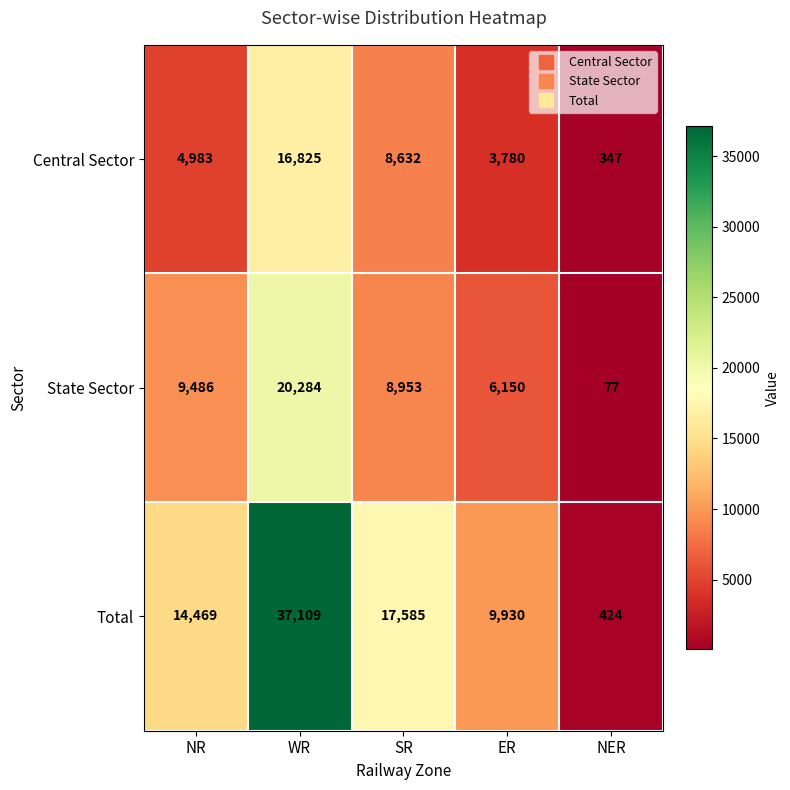

The Total series shows 6272 at NR. True or false?

False